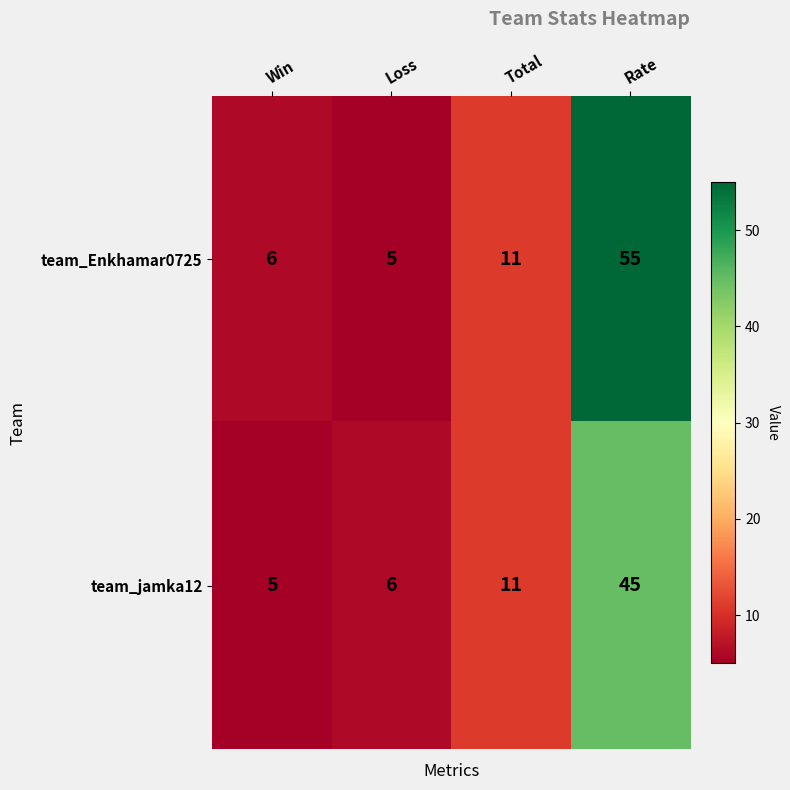

What is the sum of all team_jamka12 values?

67